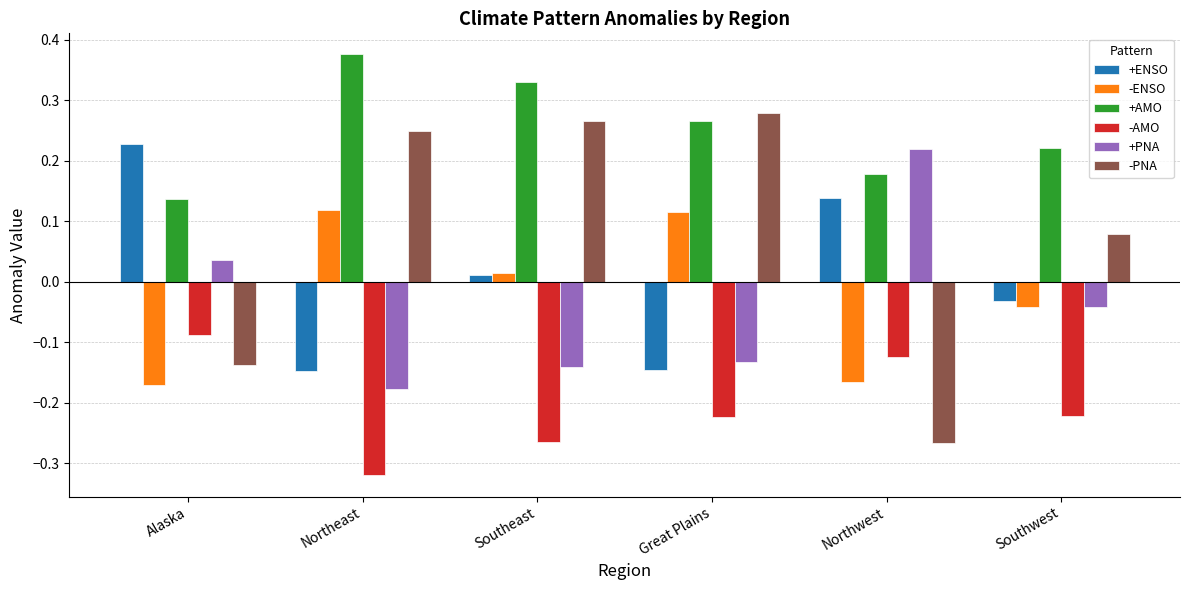

Which label corresponds to the largest value in the chart?

Northeast